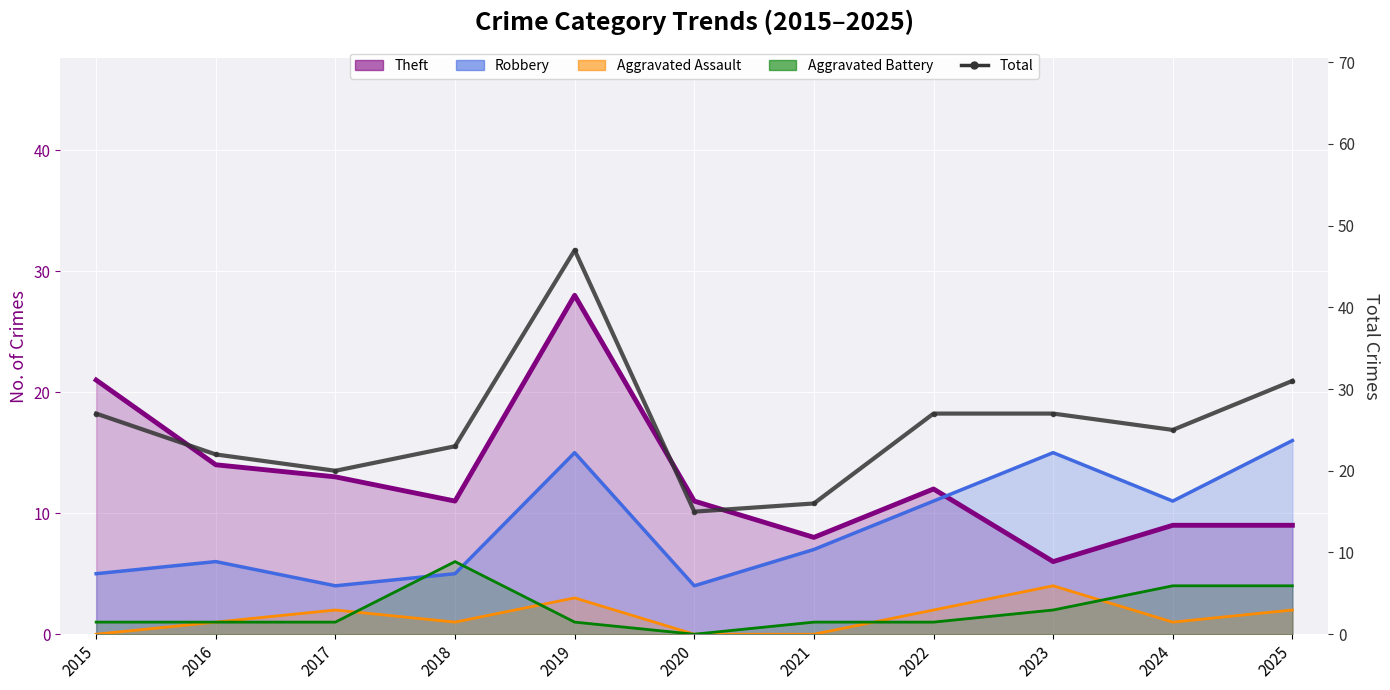

Between 2019 and 2018, which is larger?

2019